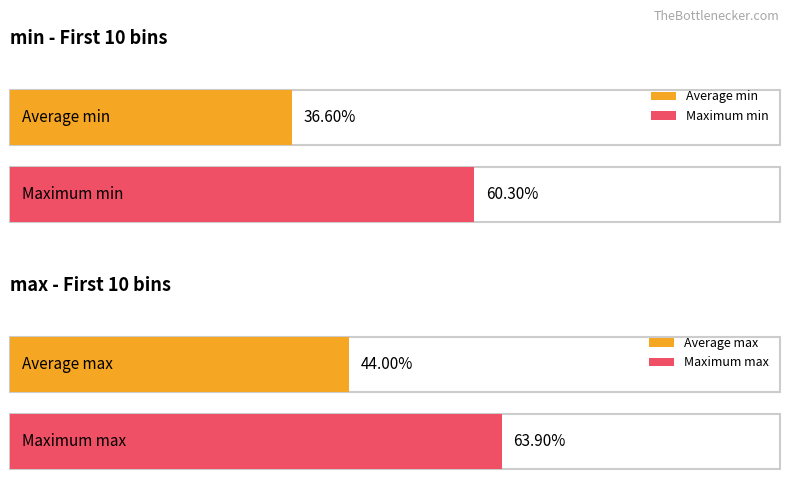

How many bars are there in each group?

2